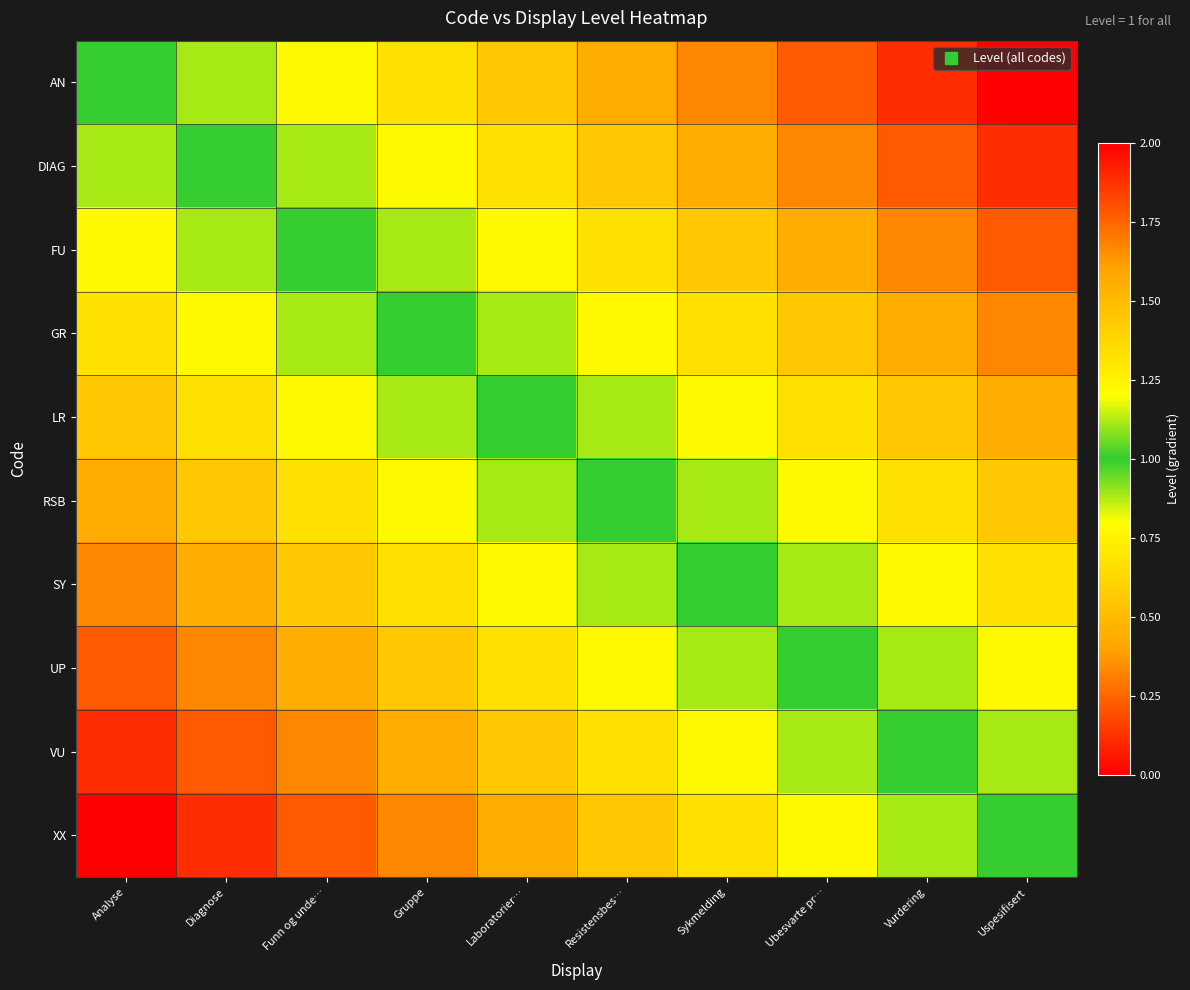

At how many categories does at least one series exceed 0?

10